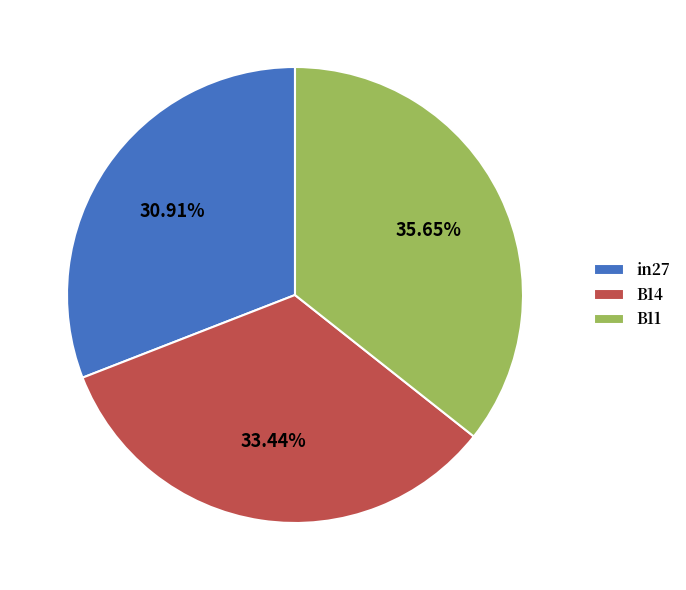

To the nearest percent, what is the combined percentage of B14 and in27?

64%